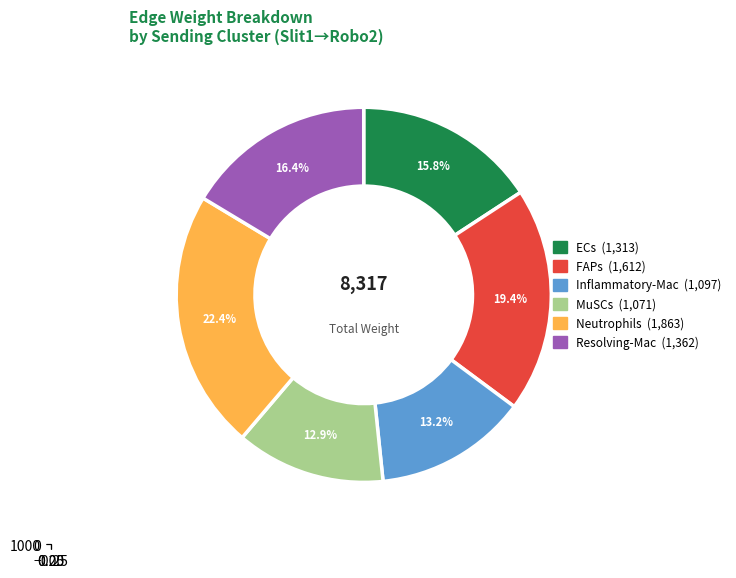

How many slices are in this pie chart?

6